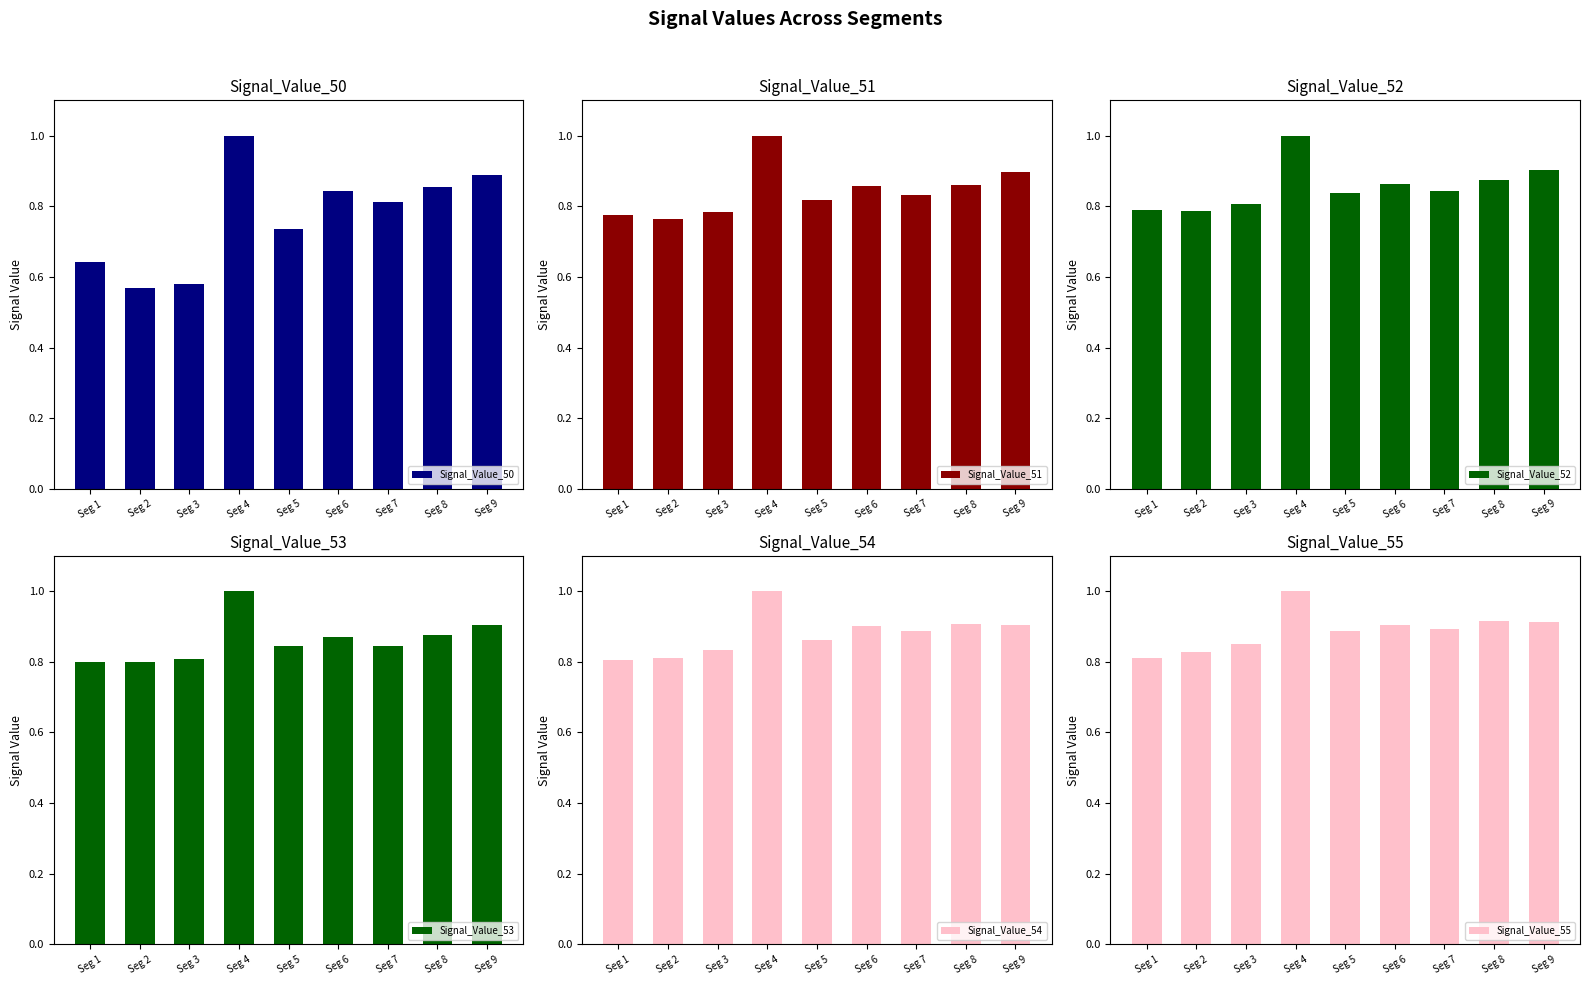

What is the difference between the Signal_Value_51 values at Seg 8 and Seg 1?

0.1